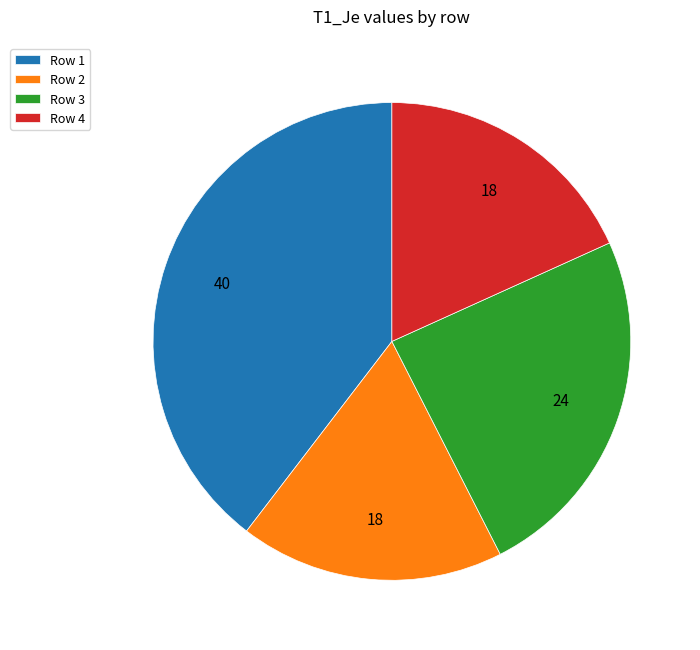

How many segments does this pie chart have?

4